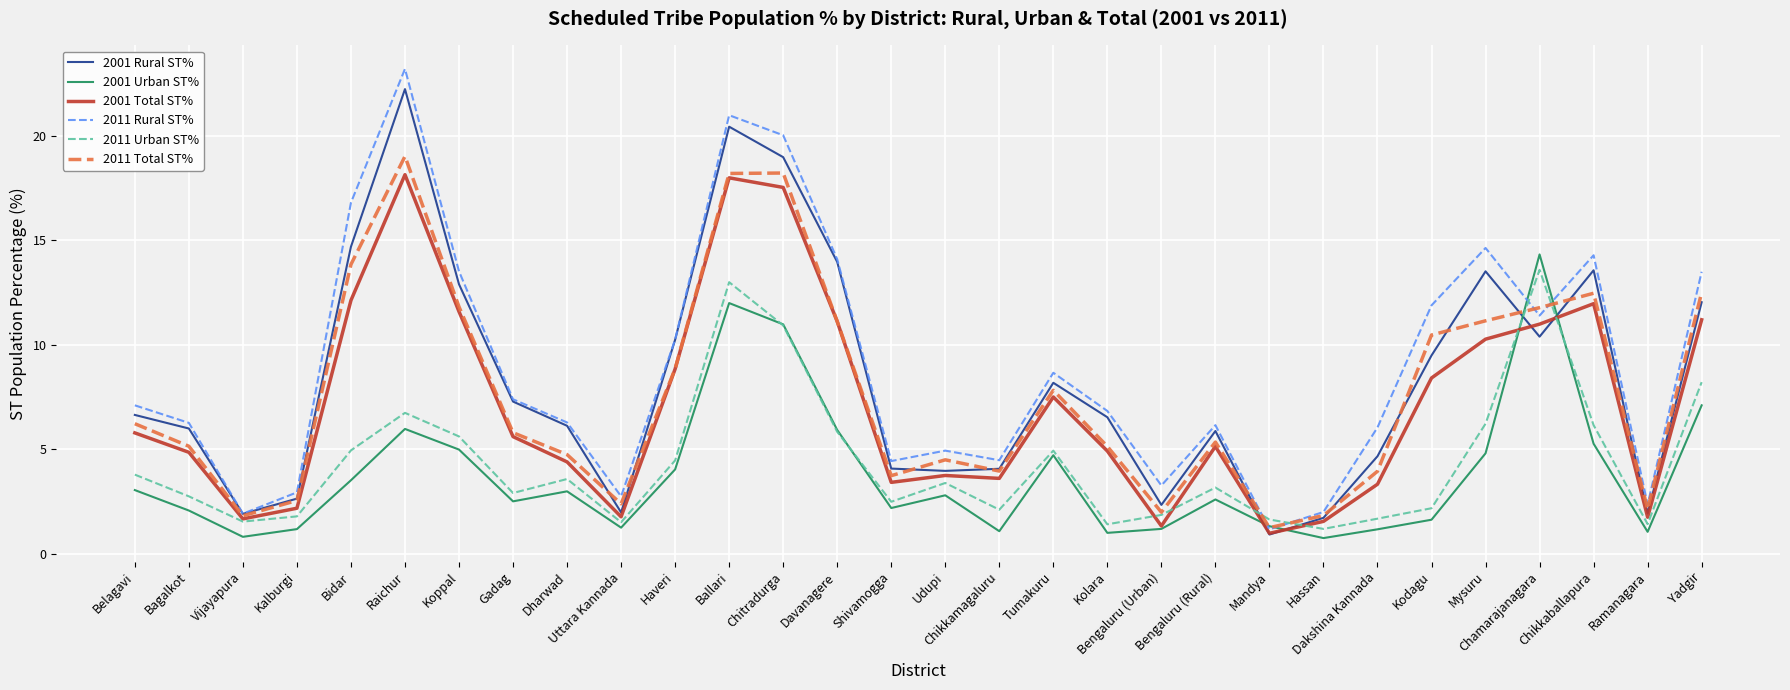

What is the maximum value shown in the chart?

23.2